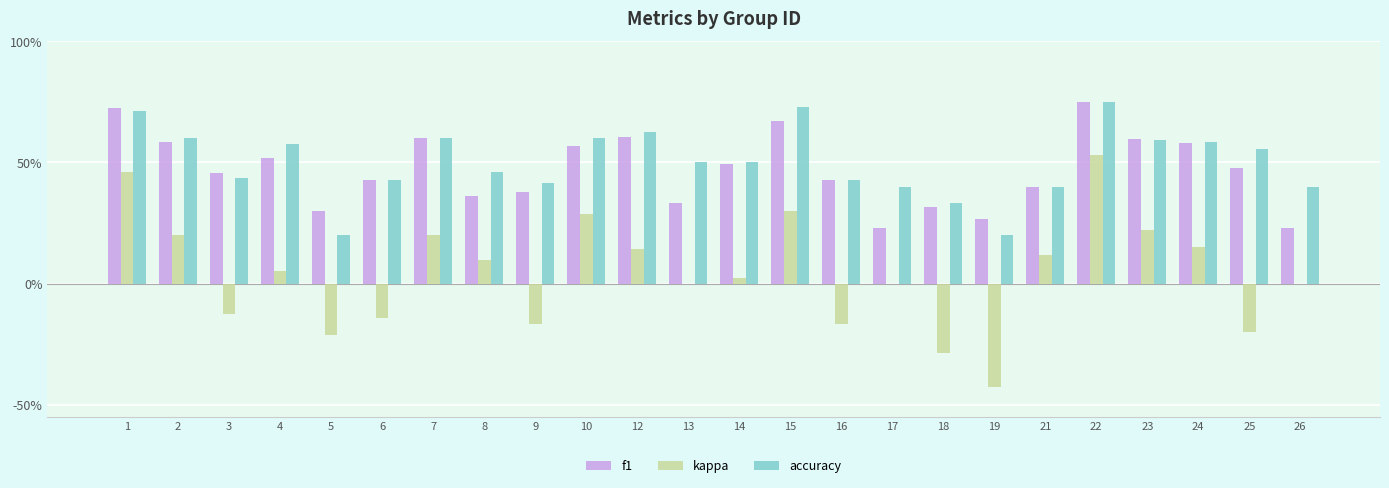

What are all the series names shown in the legend?

f1, kappa, accuracy